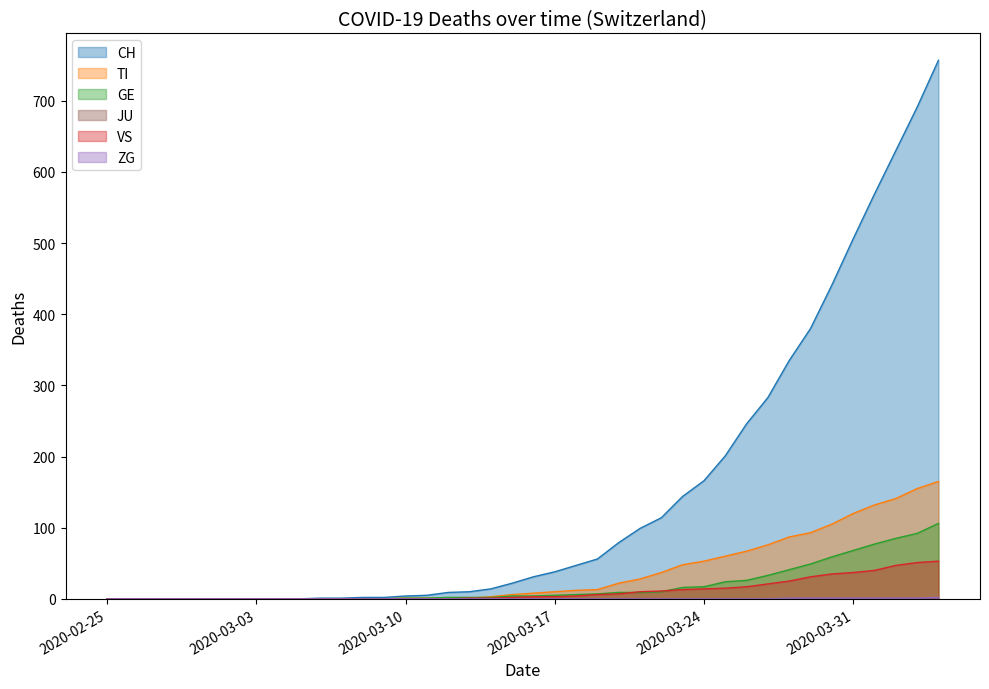

Which series has the largest range (max minus min)?

CH